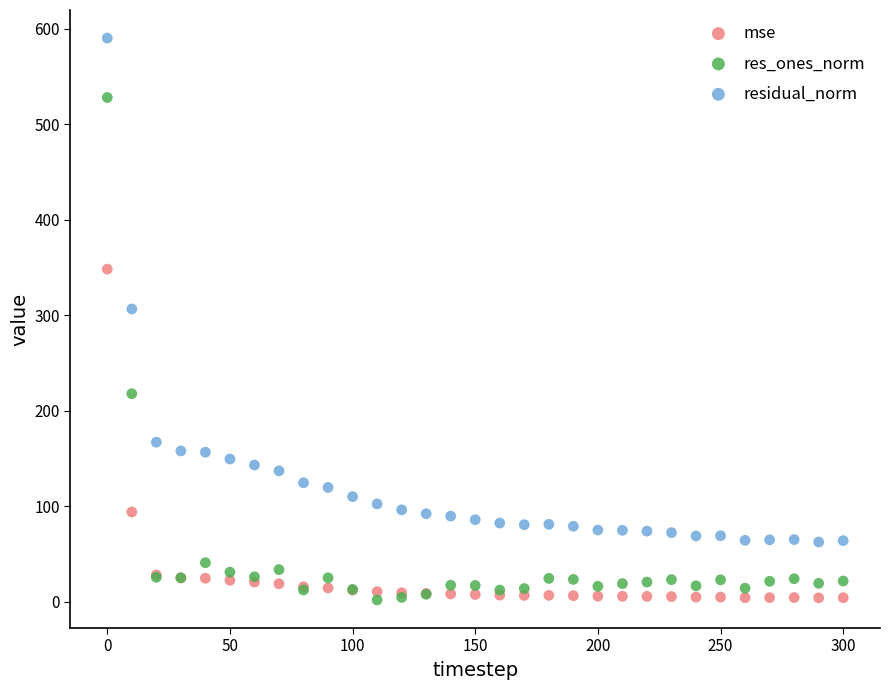

Across all series, what Y value is closest to 295?

306.4